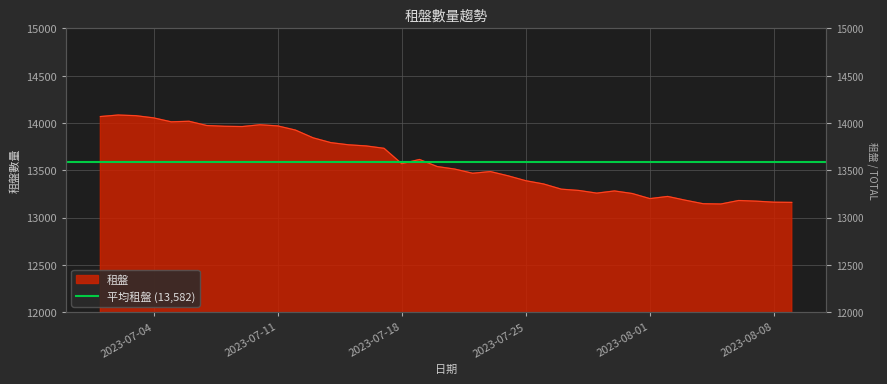

The value at 2023-07-13 is 20404. True or false?

False